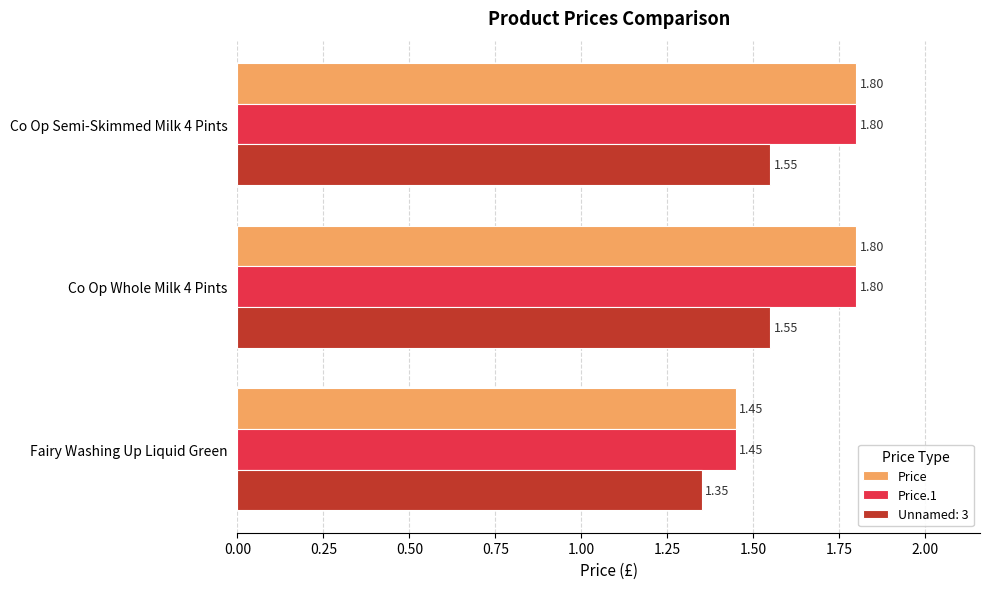

How many Price values are between 1 and 2?

3